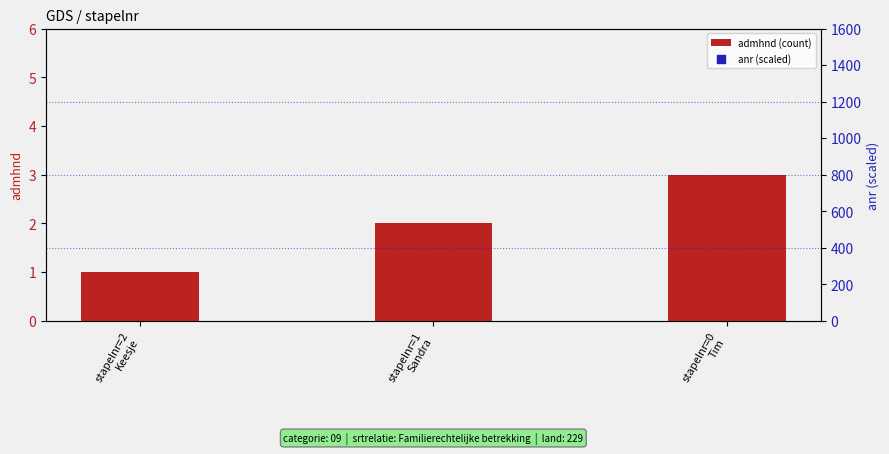

Which series has the widest spread of Y values?

anr (scaled)